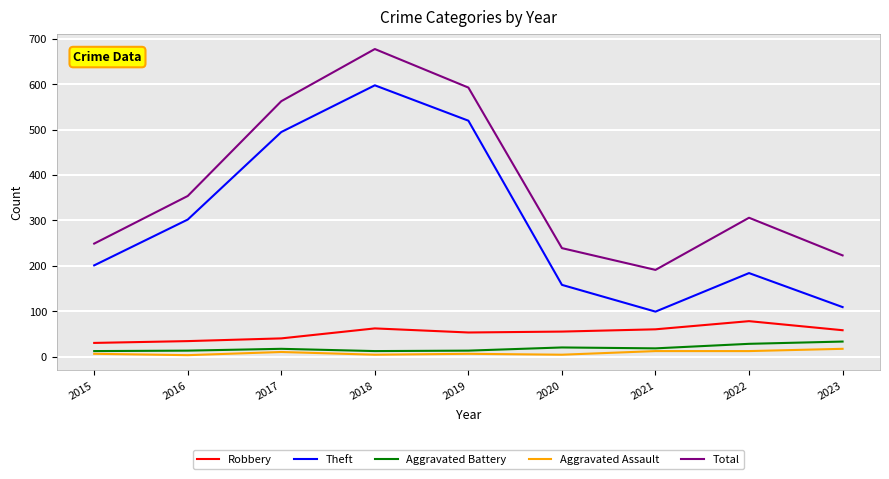

Which category has the highest value in the Theft series?

2018